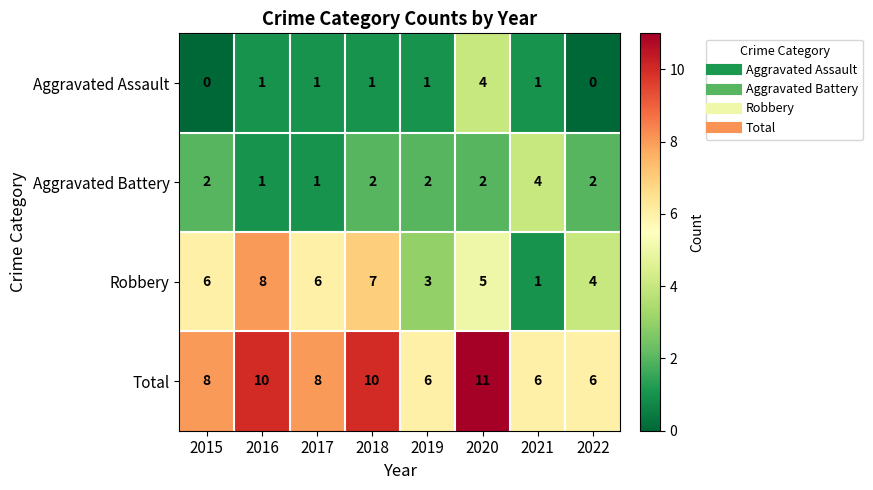

At which label is Robbery closest to 4?

2022